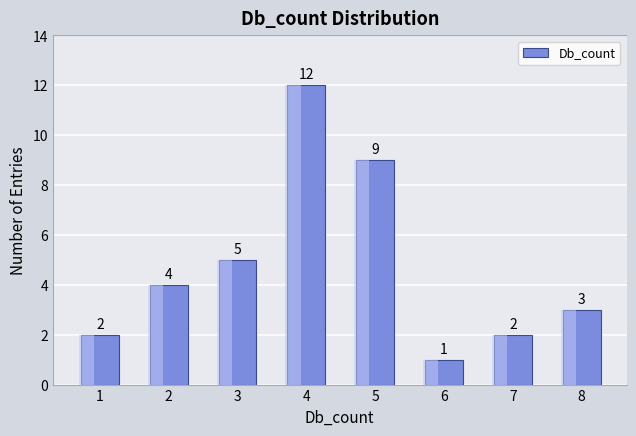

What is the difference between the maximum and minimum values?

11